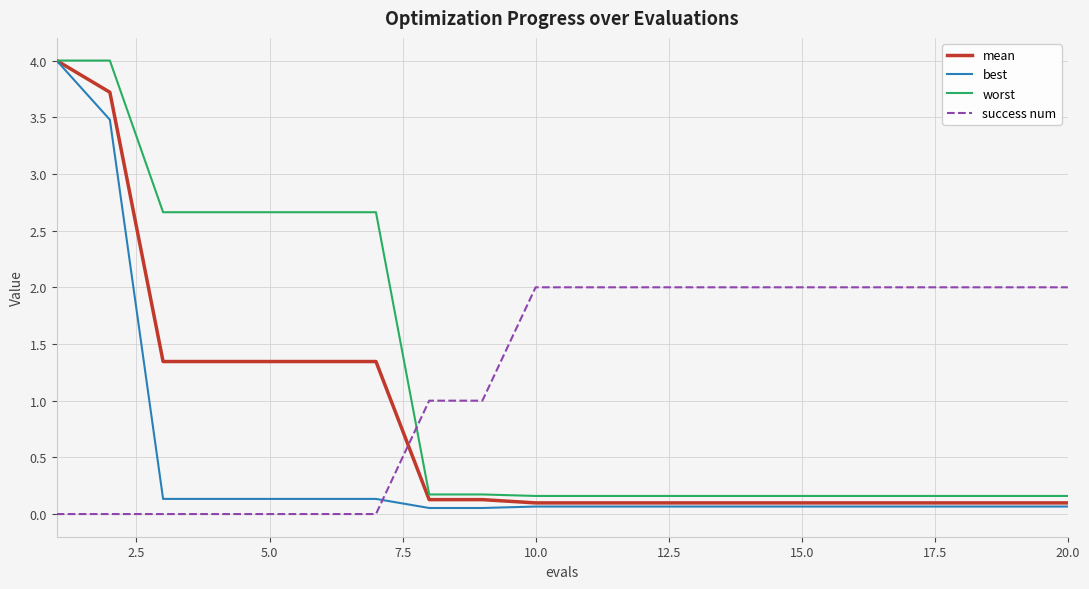

How many times do mean and success num cross each other?

1